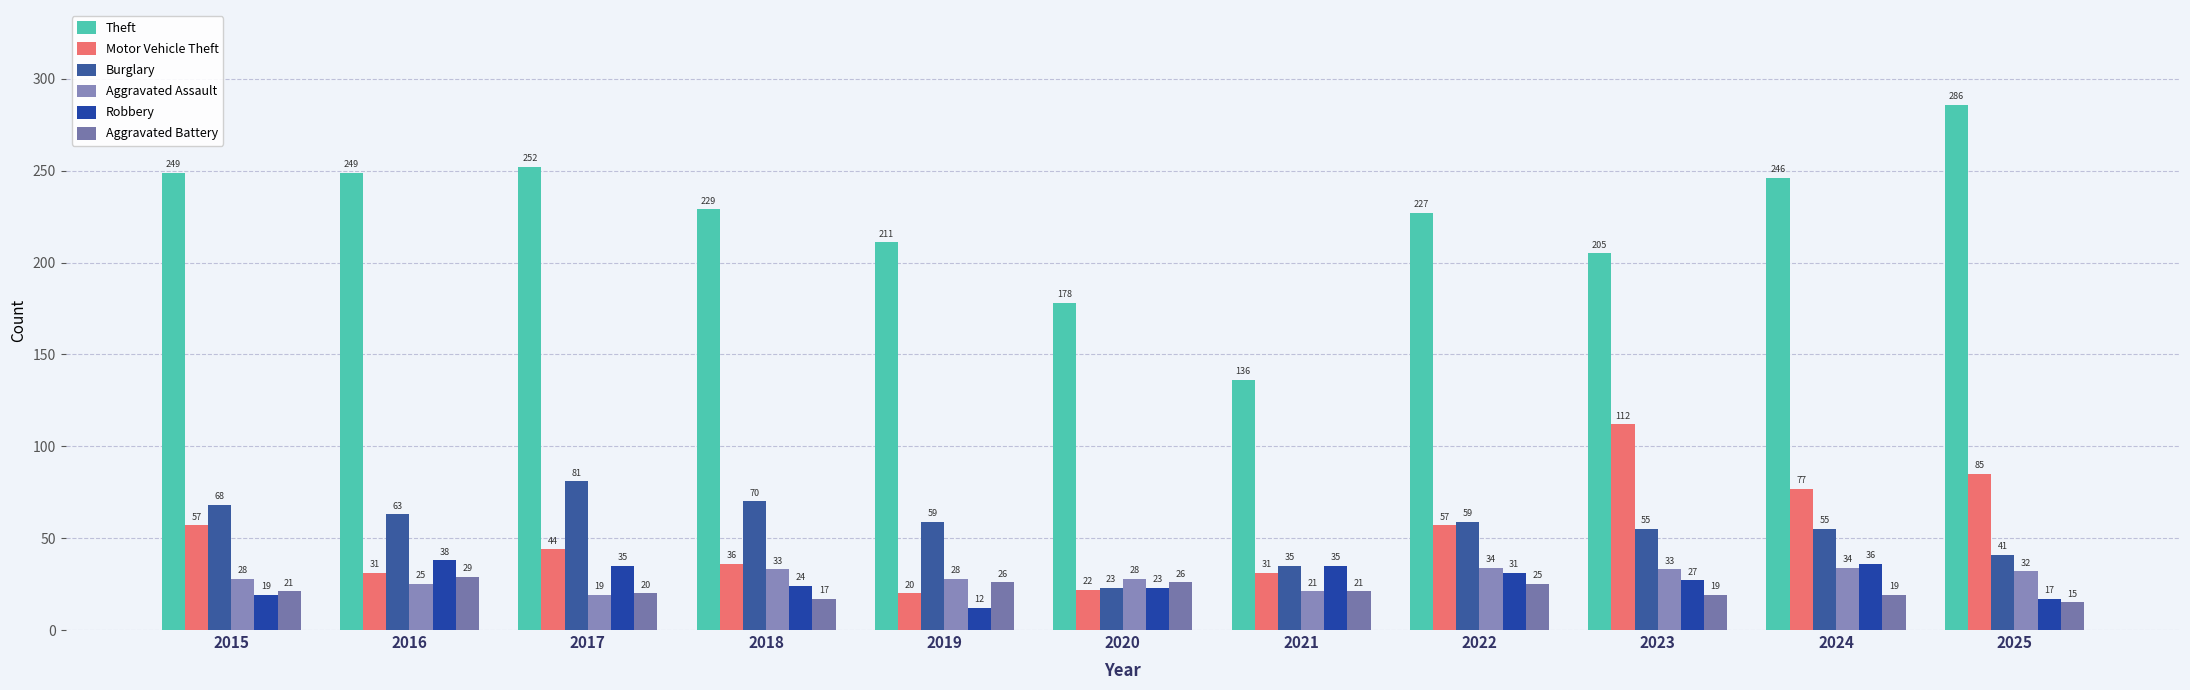

How many bars are there in each group?

6